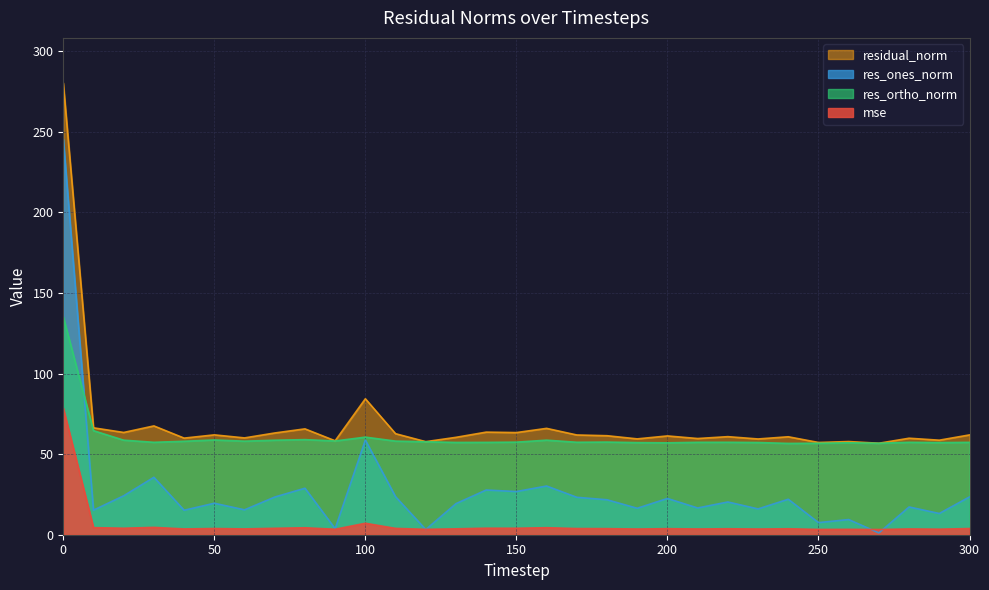

Is the value of mse at 300 greater than the value of res_ortho_norm at 90?

No